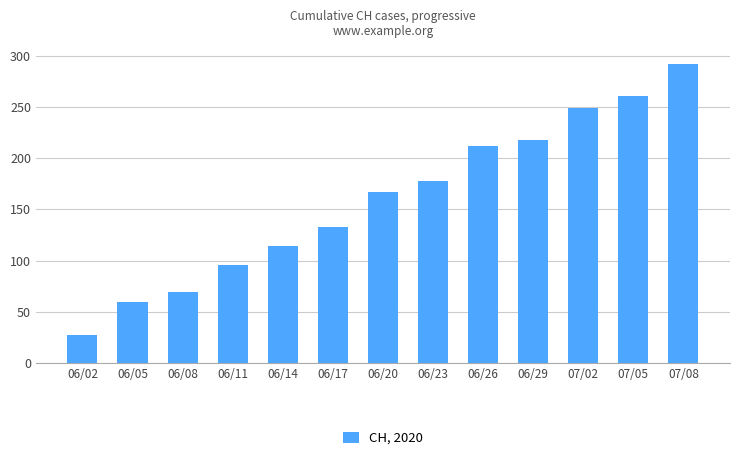

What is the approximate value at 06/02, to the nearest 50?

50